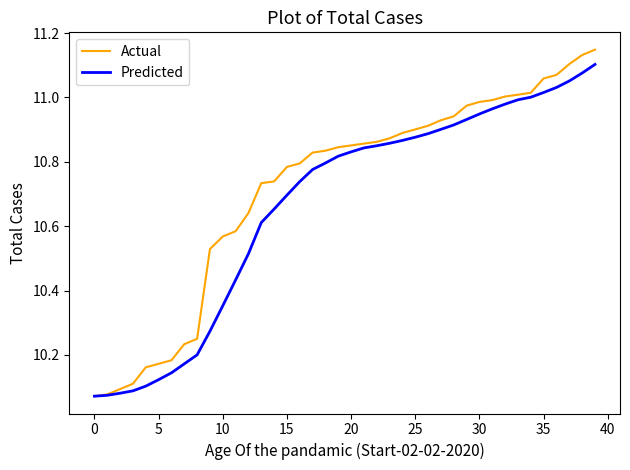

Rank the series by their average value, from highest to lowest.

Actual, Predicted